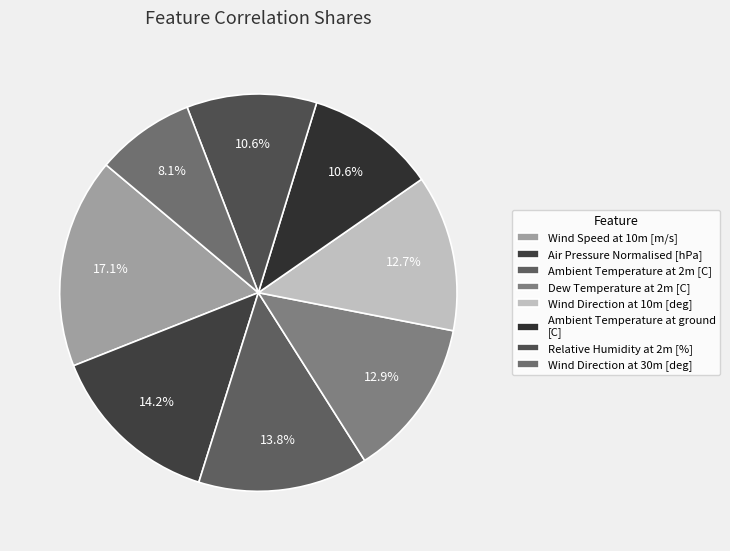

What is the smallest slice in the pie chart?

Wind Direction at 30m [deg]